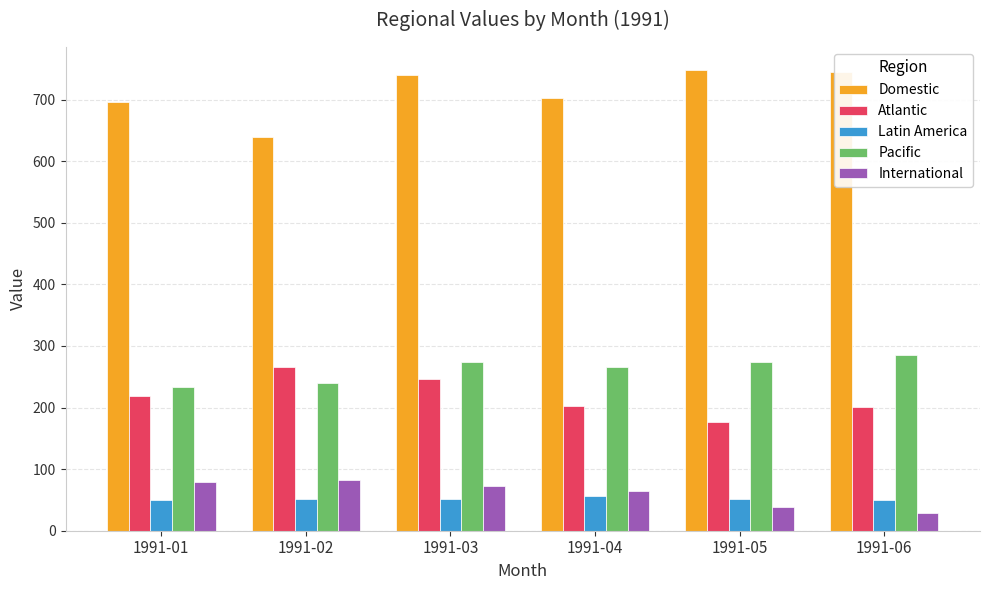

What is the value of the Latin America bar at the 3rd from the left?

51.6